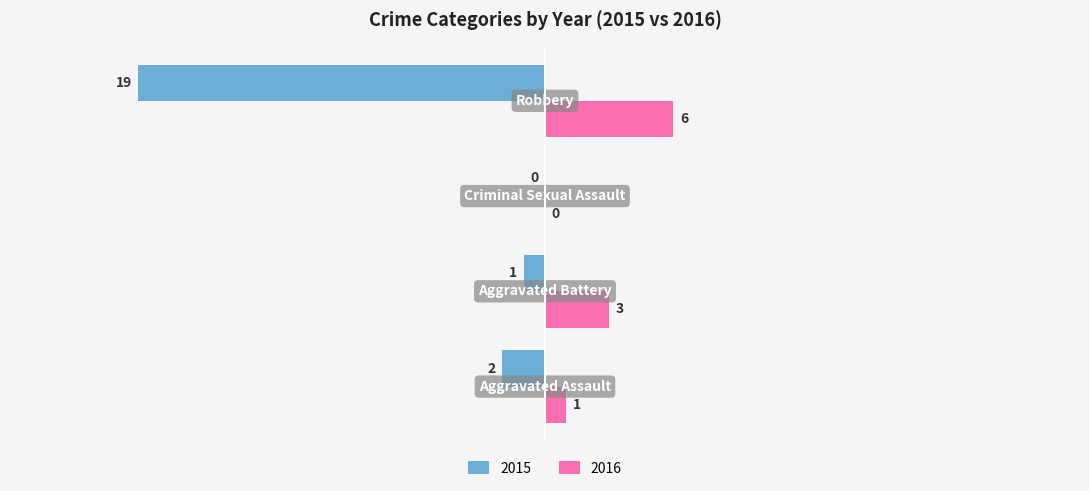

How many positive values does the 2016 series have?

3